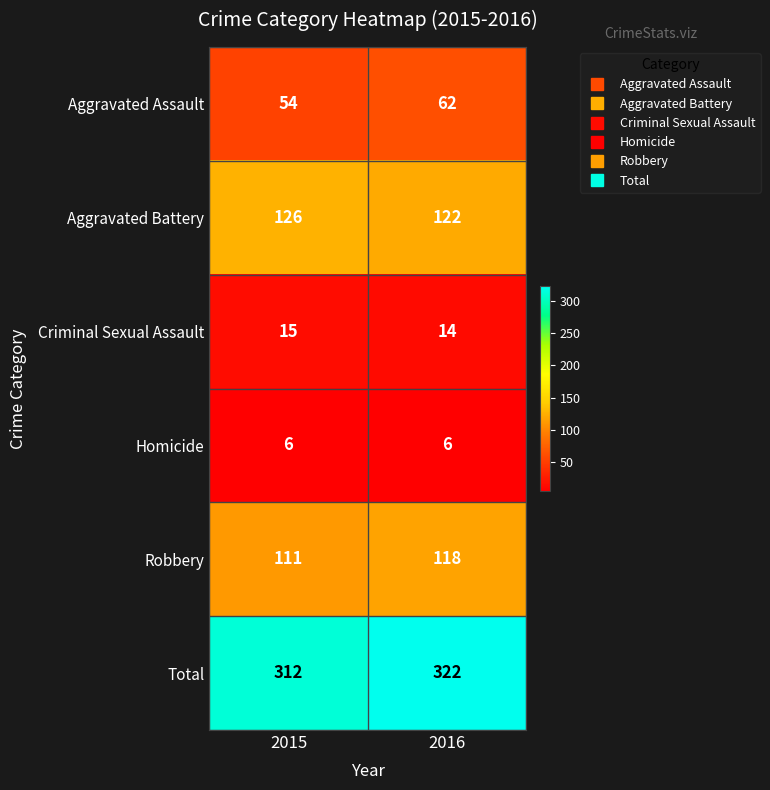

What is the total value across all series at 2015?

624